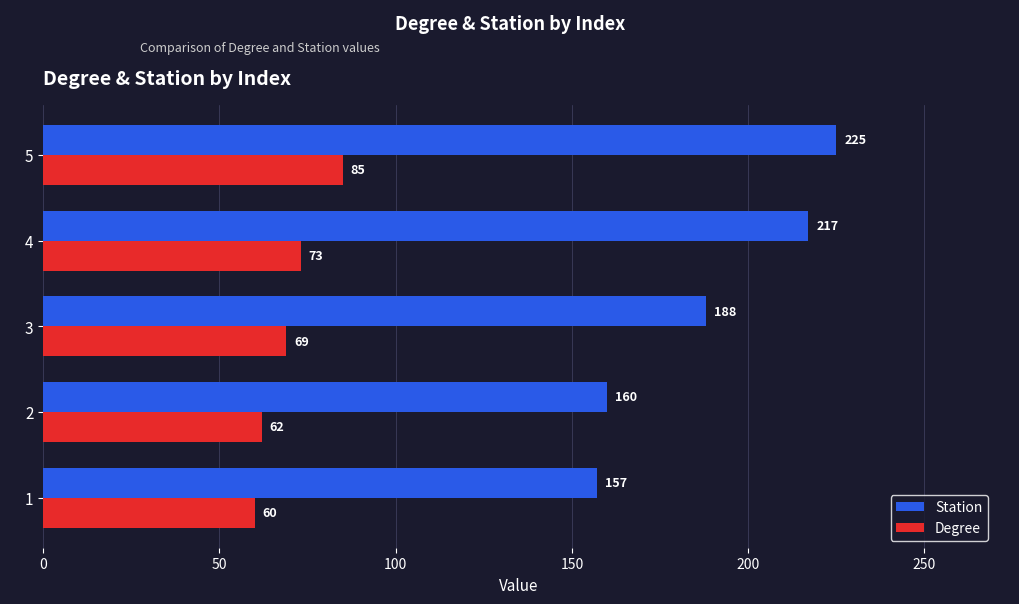

The value of Degree at 5 is 85. True or false?

True